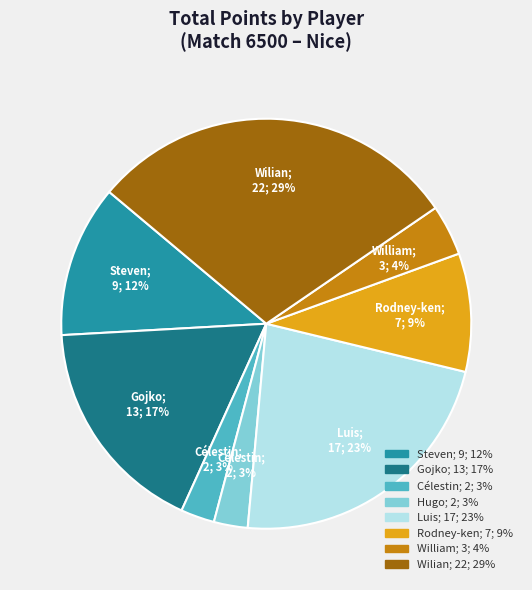

To the nearest percent, what is the average slice percentage?

12%